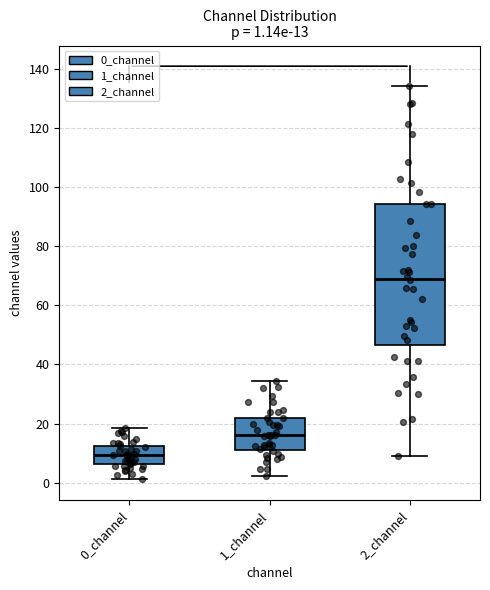

Which box is the tallest, from its lower edge to its upper edge?

2_channel